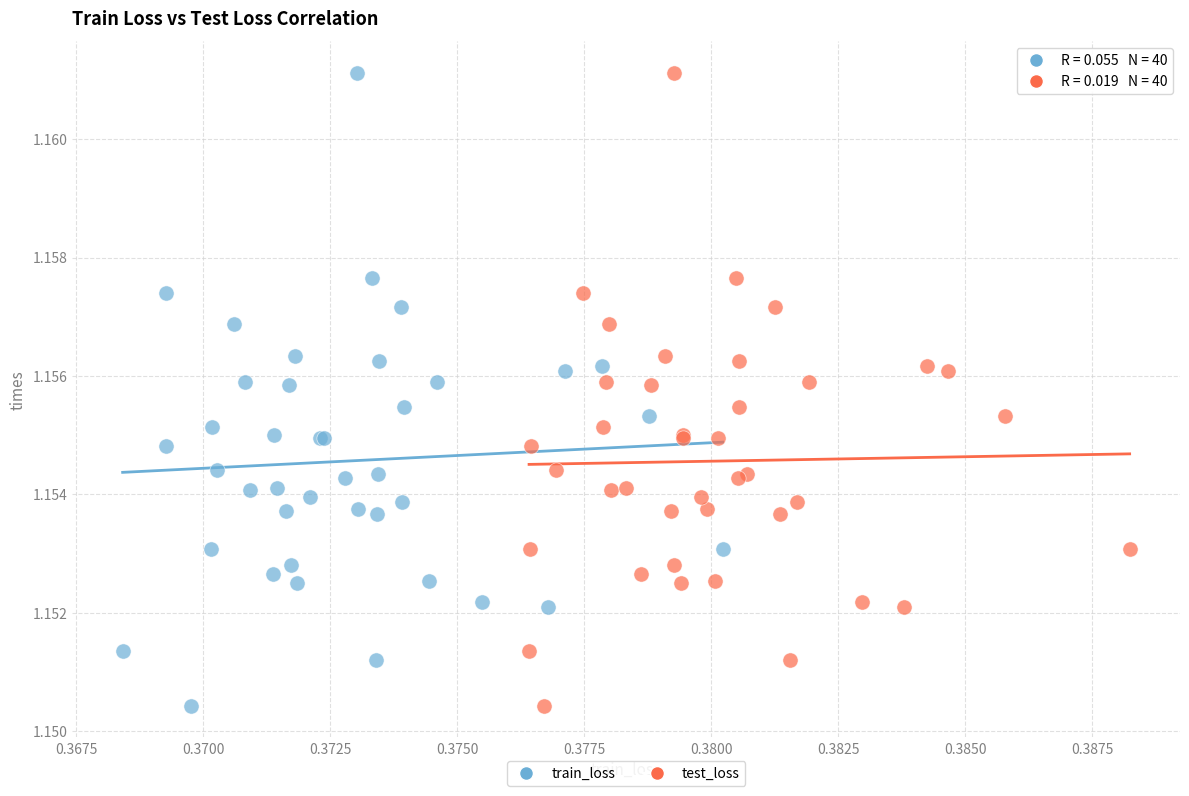

What are all the series names shown in the legend?

train_loss, test_loss